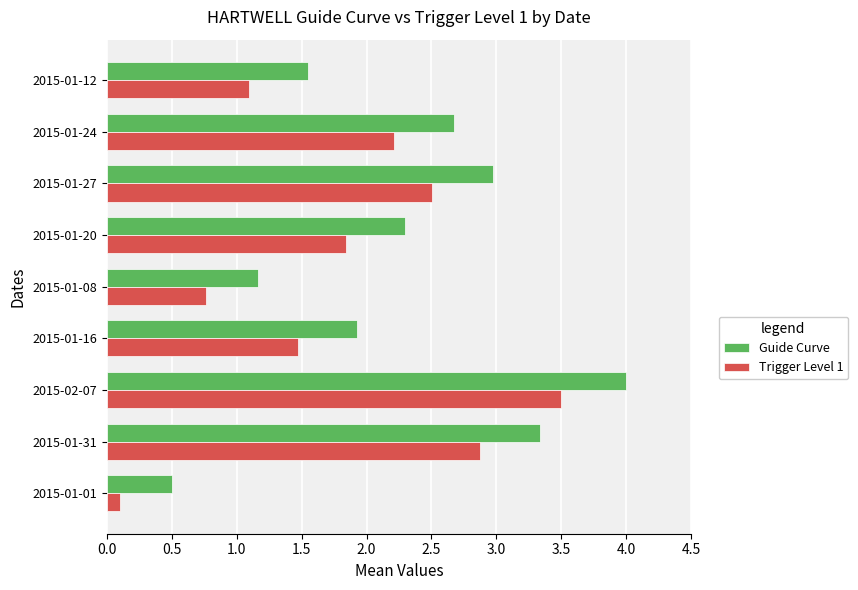

At how many categories does at least one series exceed 1?

8